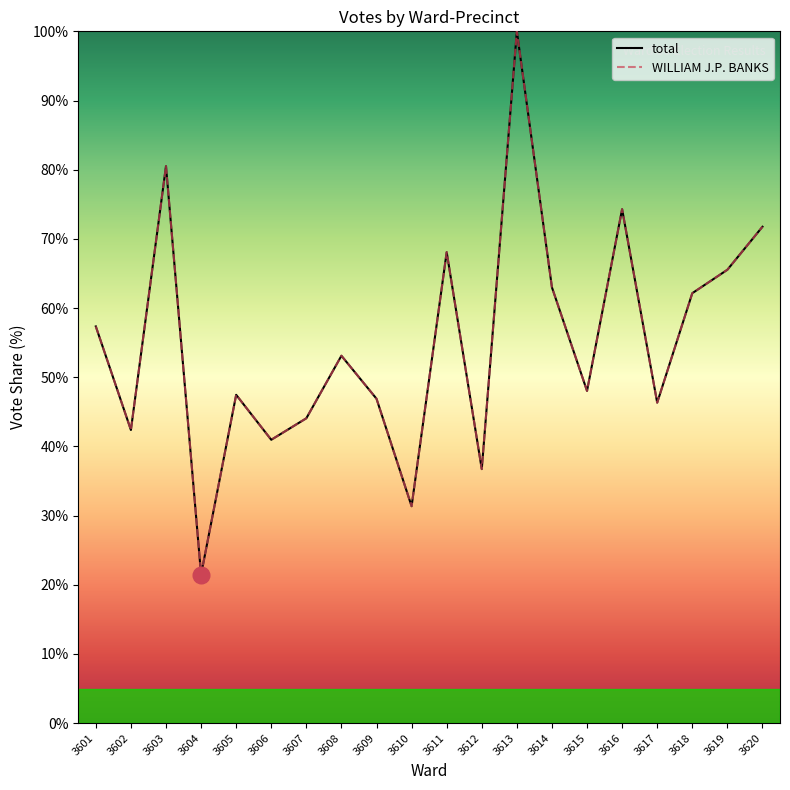

Does the chart display data point markers on the line(s)?

No